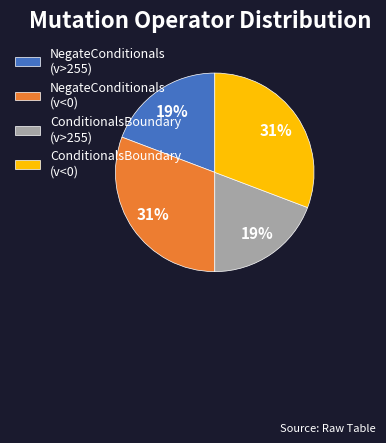

Combined, do NegateConditionals (v>255) and ConditionalsBoundary (v>255) account for over 50%?

No